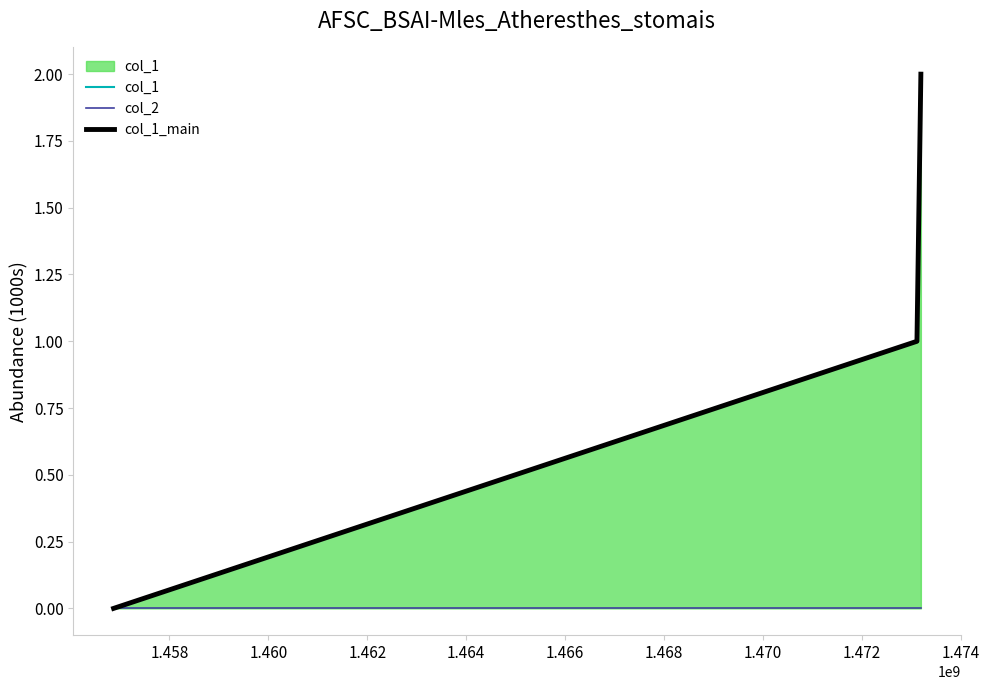

What is the value of the col_1 point at the 3rd from the left?

2